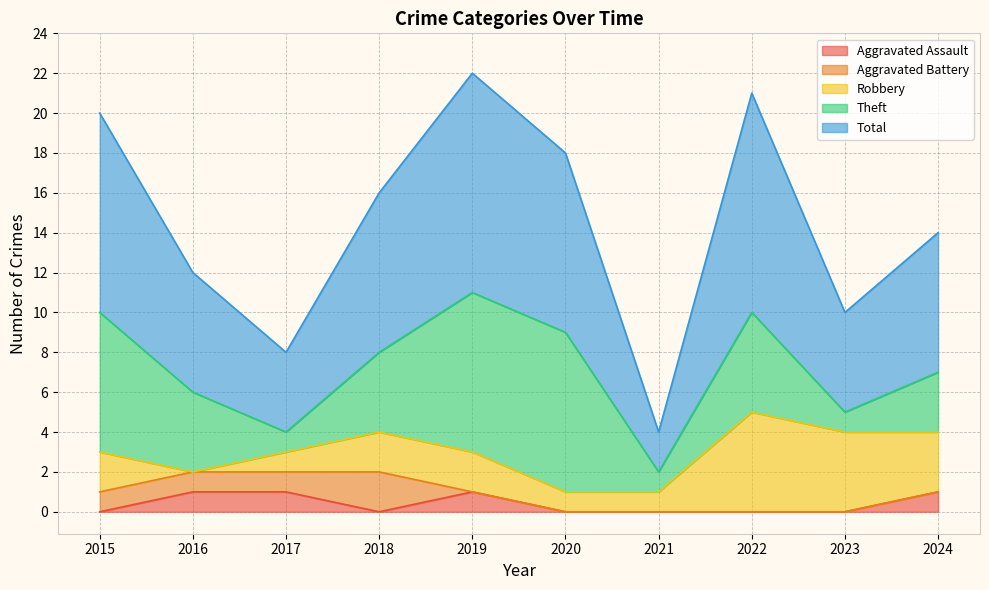

What are all the series names shown in the legend?

Aggravated Assault, Aggravated Battery, Robbery, Theft, Total